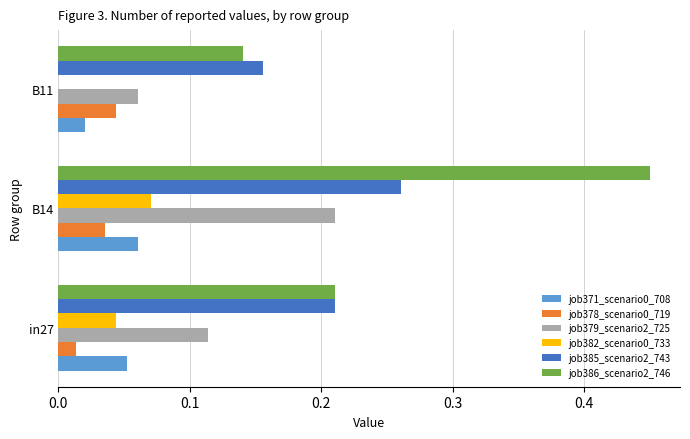

The job386_scenario2_746 series shows 0.1 at in27. True or false?

False